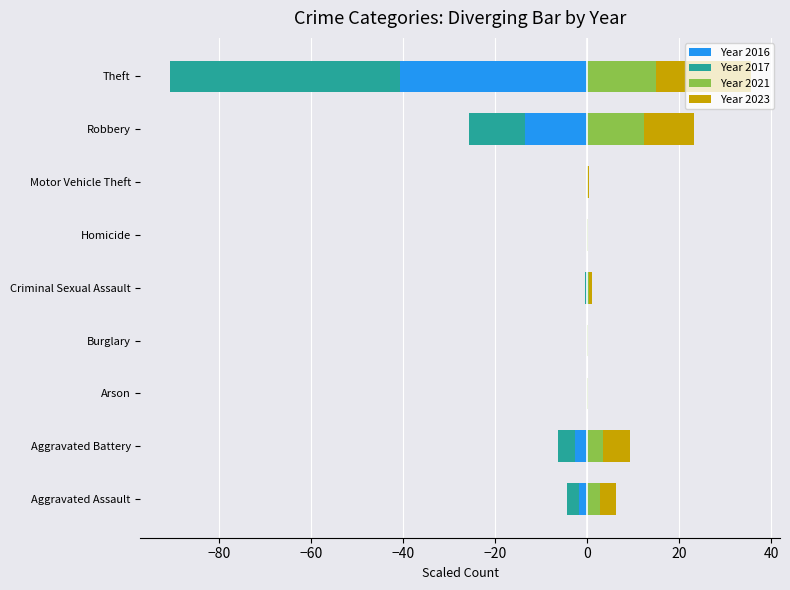

What is the difference between the maximum and minimum values in the Year 2017 series?

50.0